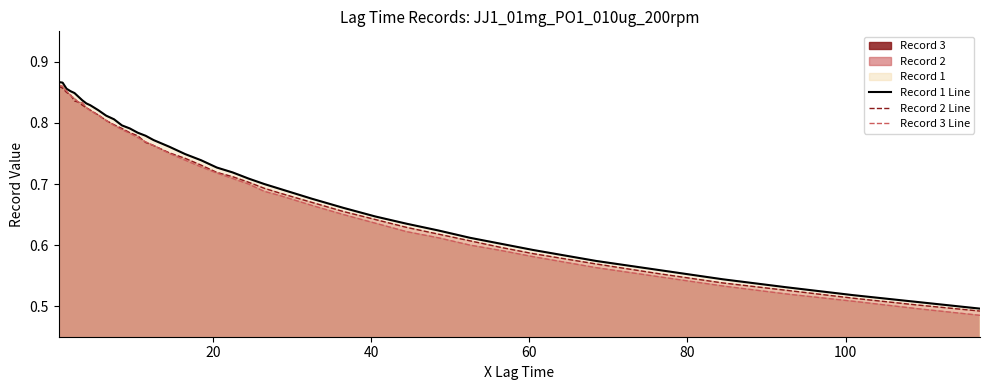

Which series has the widest spread of values?

Record 3 Line